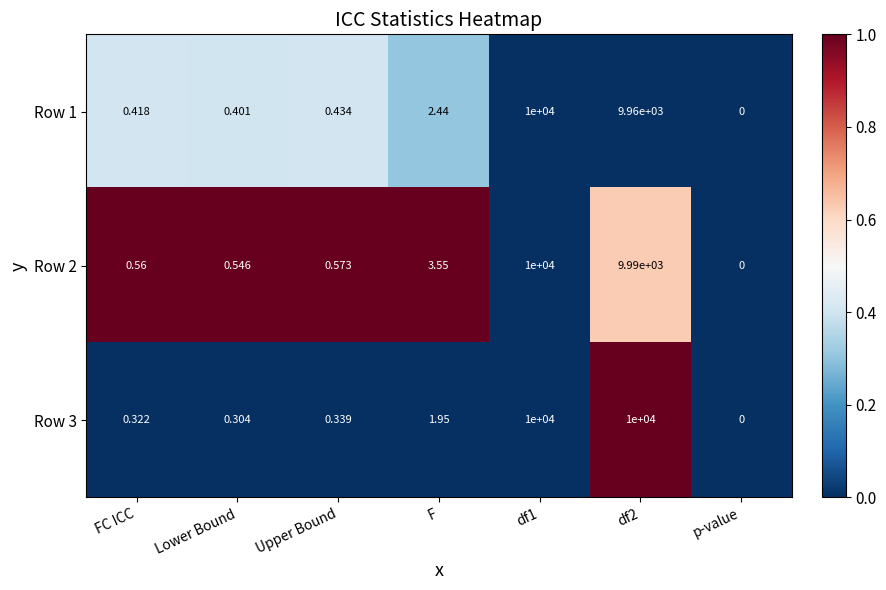

Where is Row 3 nearest to the value 5000?

F